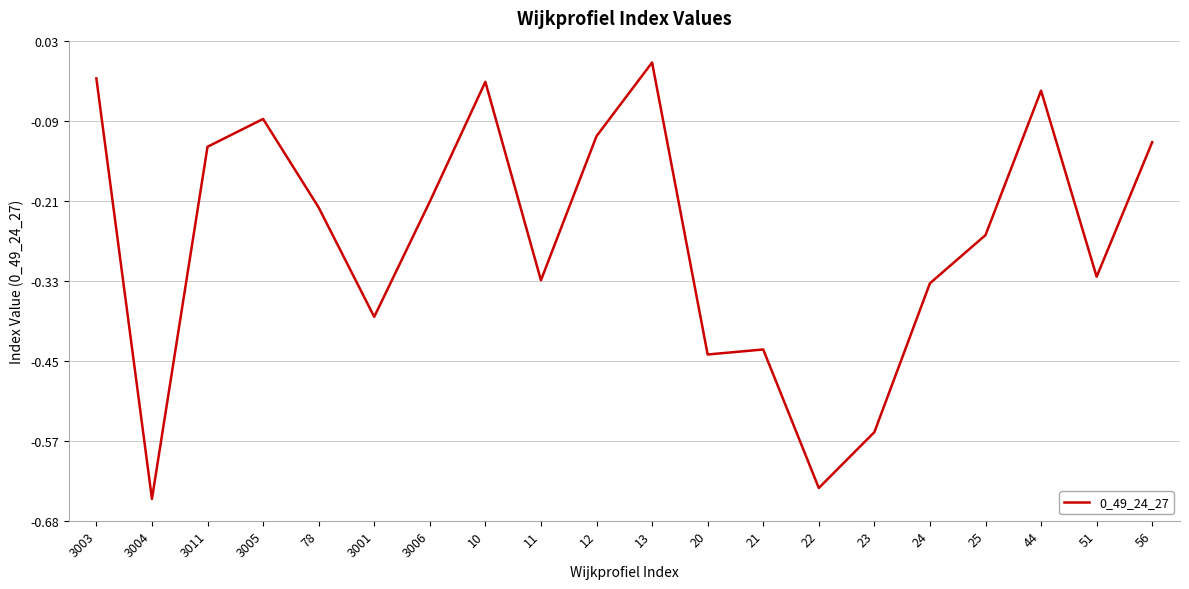

Which label corresponds to the smallest value in the chart?

3004